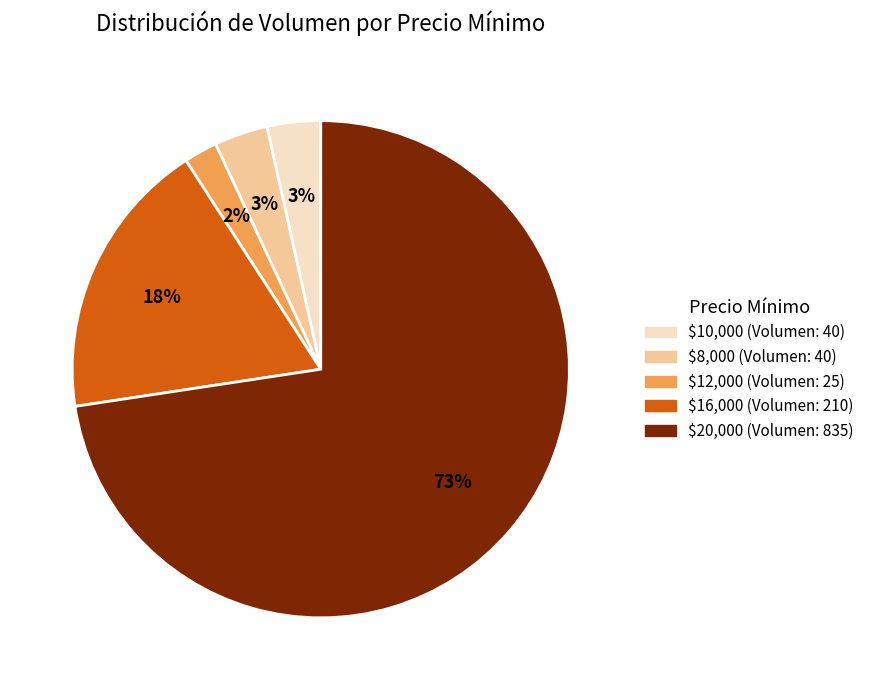

Is there a majority slice in this chart?

Yes